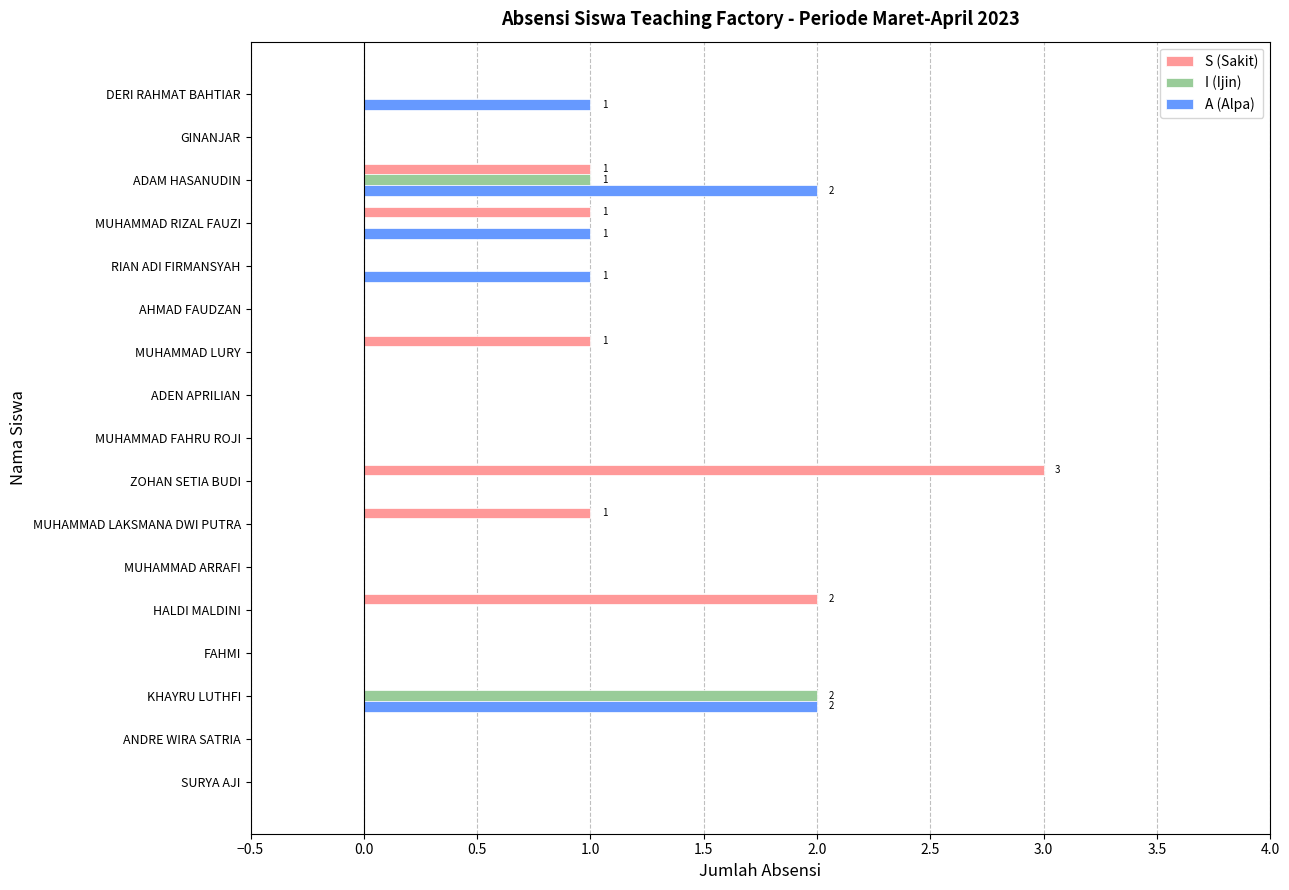

How many data points does each series have?

17